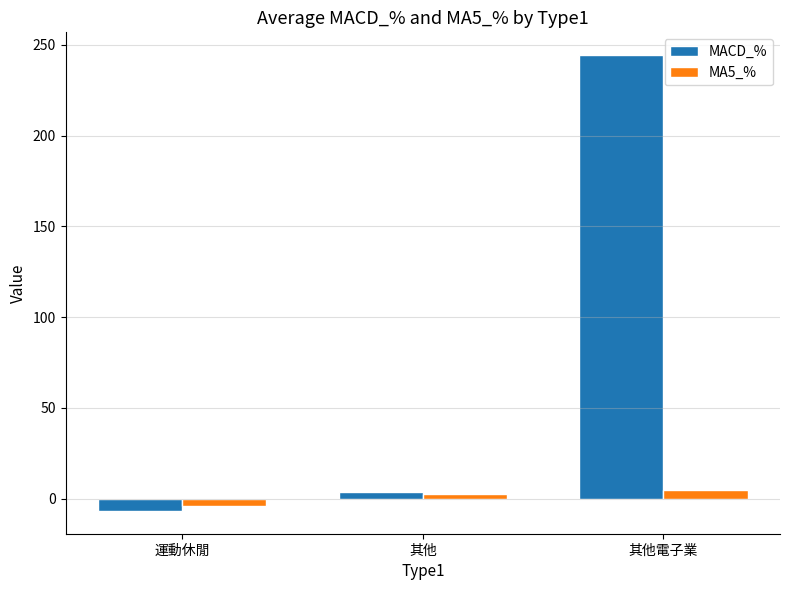

At which category is the sum across all series the highest?

其他電子業